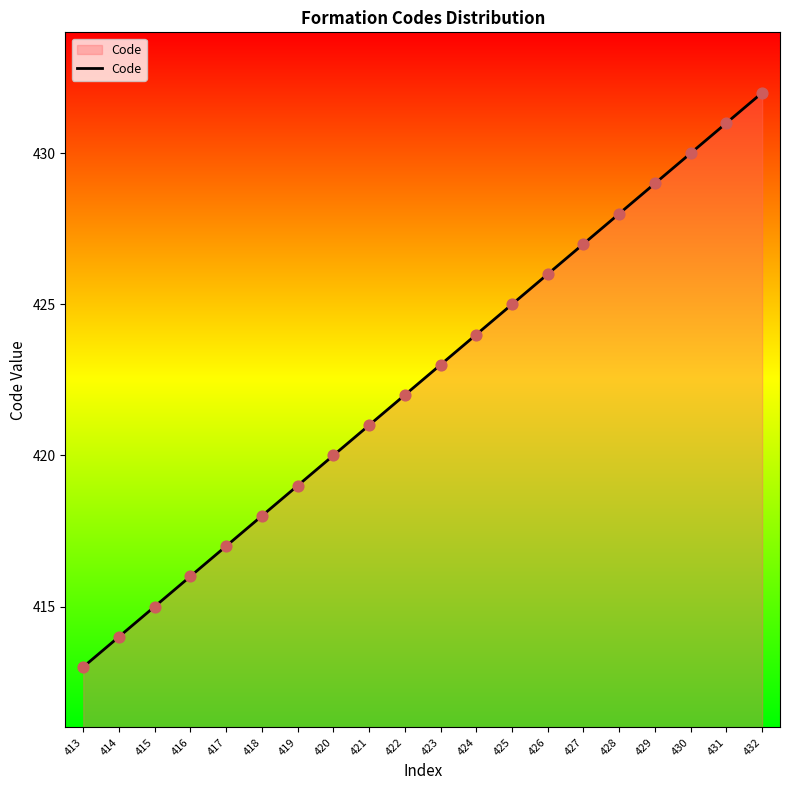

Between 431 and 422, which is larger?

431